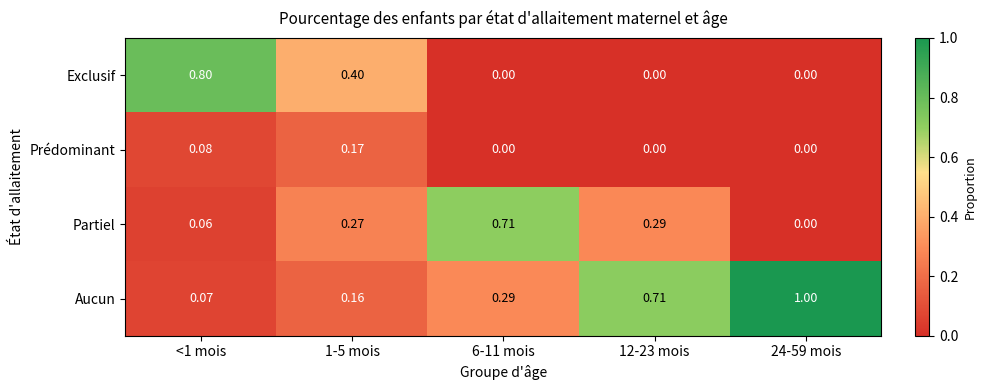

Which series has the largest total across all categories?

Aucun